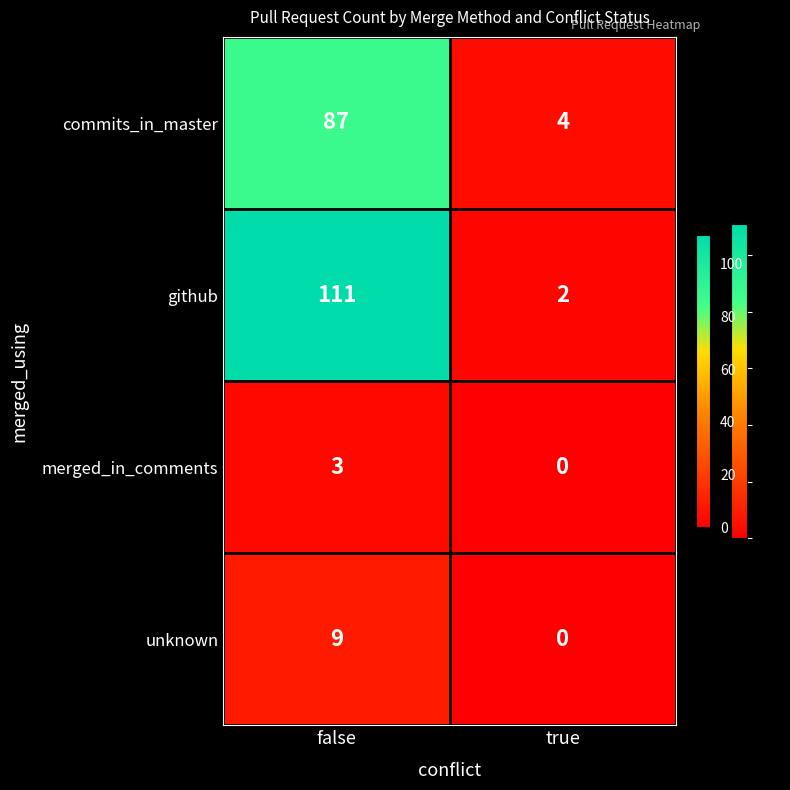

What is the sum of the commits_in_master values at true and false?

91